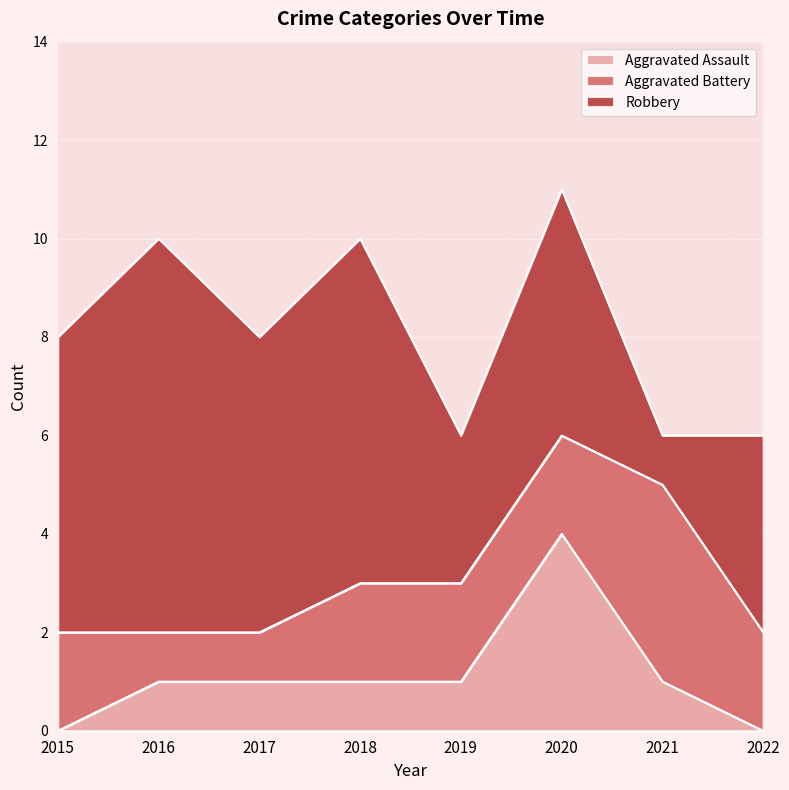

What is the difference between the highest and lowest values at 2021?

3